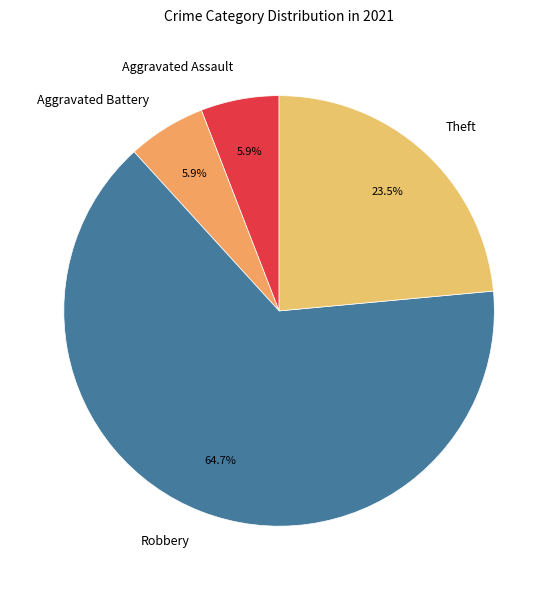

Which slice is the largest?

Robbery